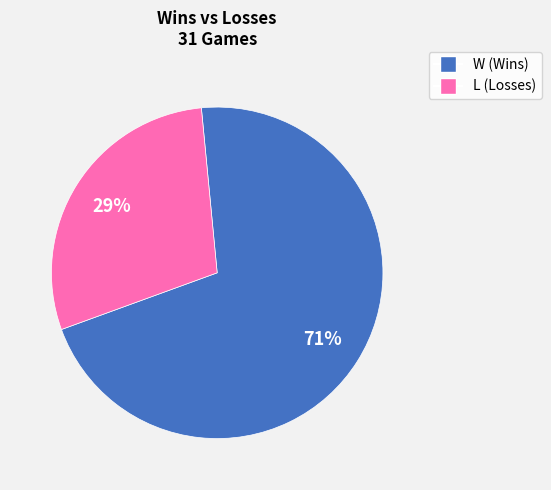

The W slice represents 56% of the pie. True or false?

False